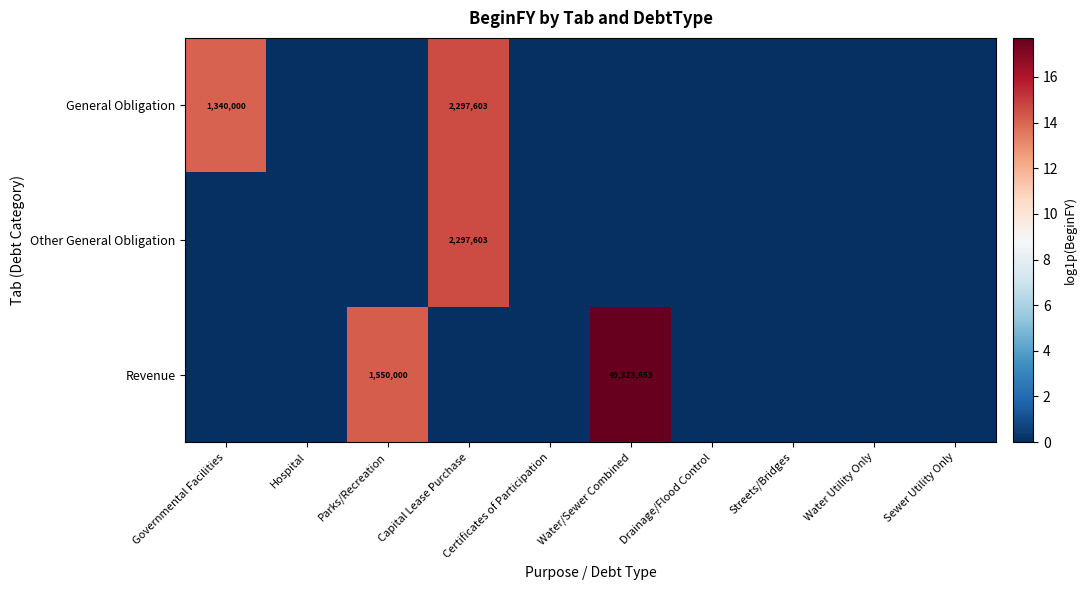

Rank the series at Certificates of Participation from lowest to highest value.

General Obligation, Other General Obligation, Revenue